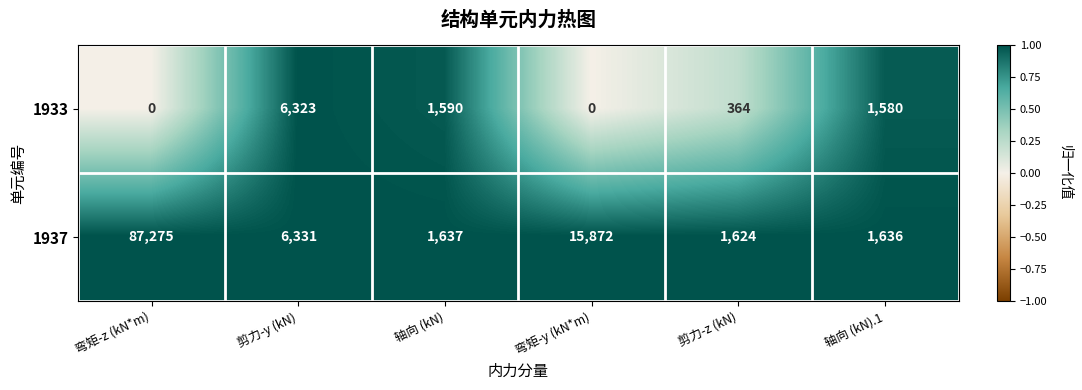

At which category is the sum across all series the highest?

弯矩-z (kN*m)